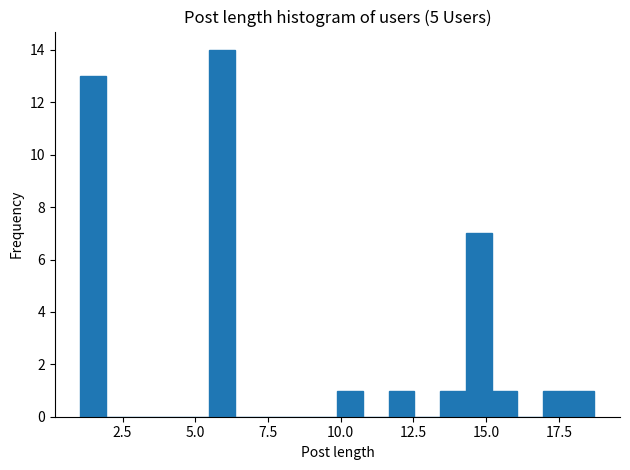

Around what value on the x-axis is the tallest bar? Give the approximate position of its centre, as read against the axis.

6.0